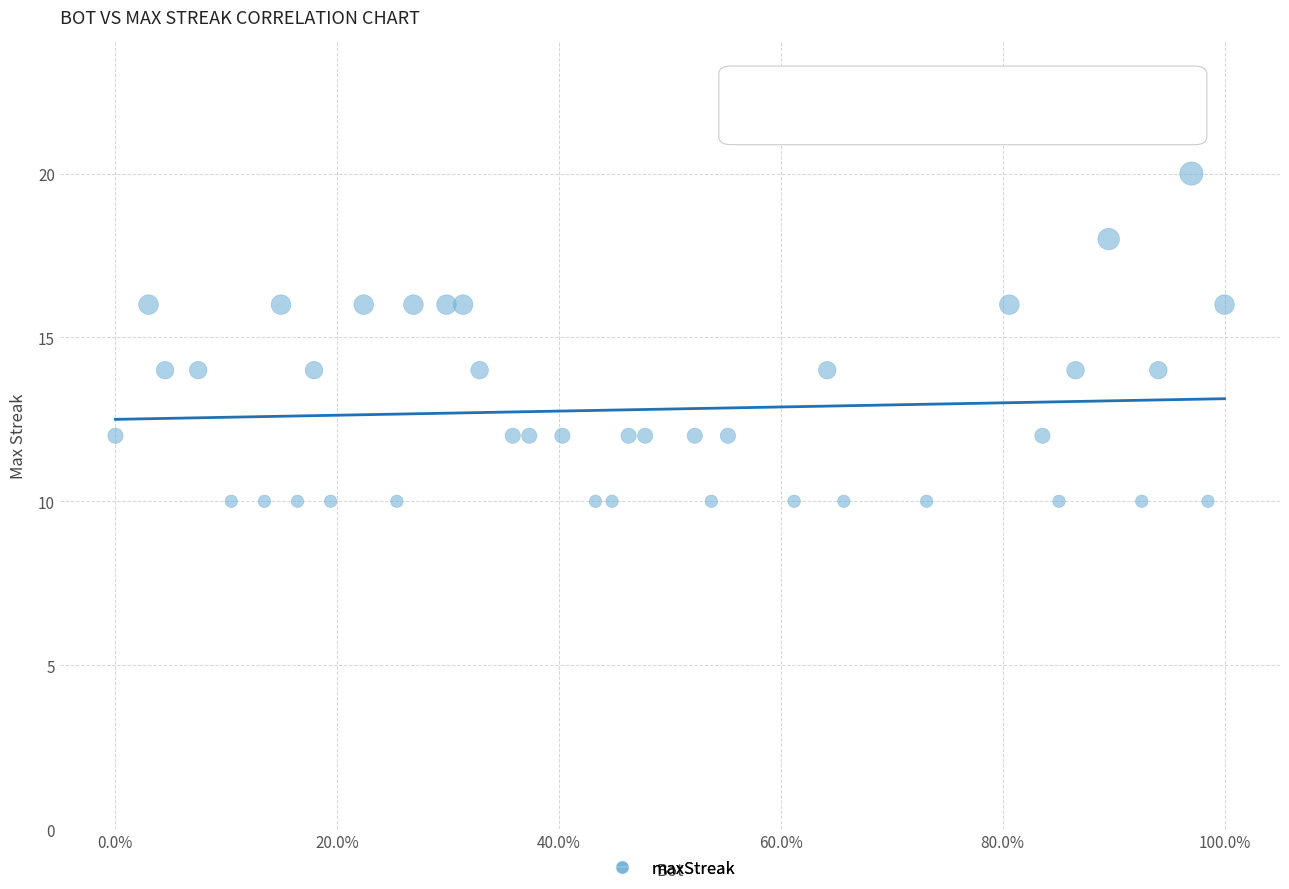

What is the range of Y values (max minus min)?

10